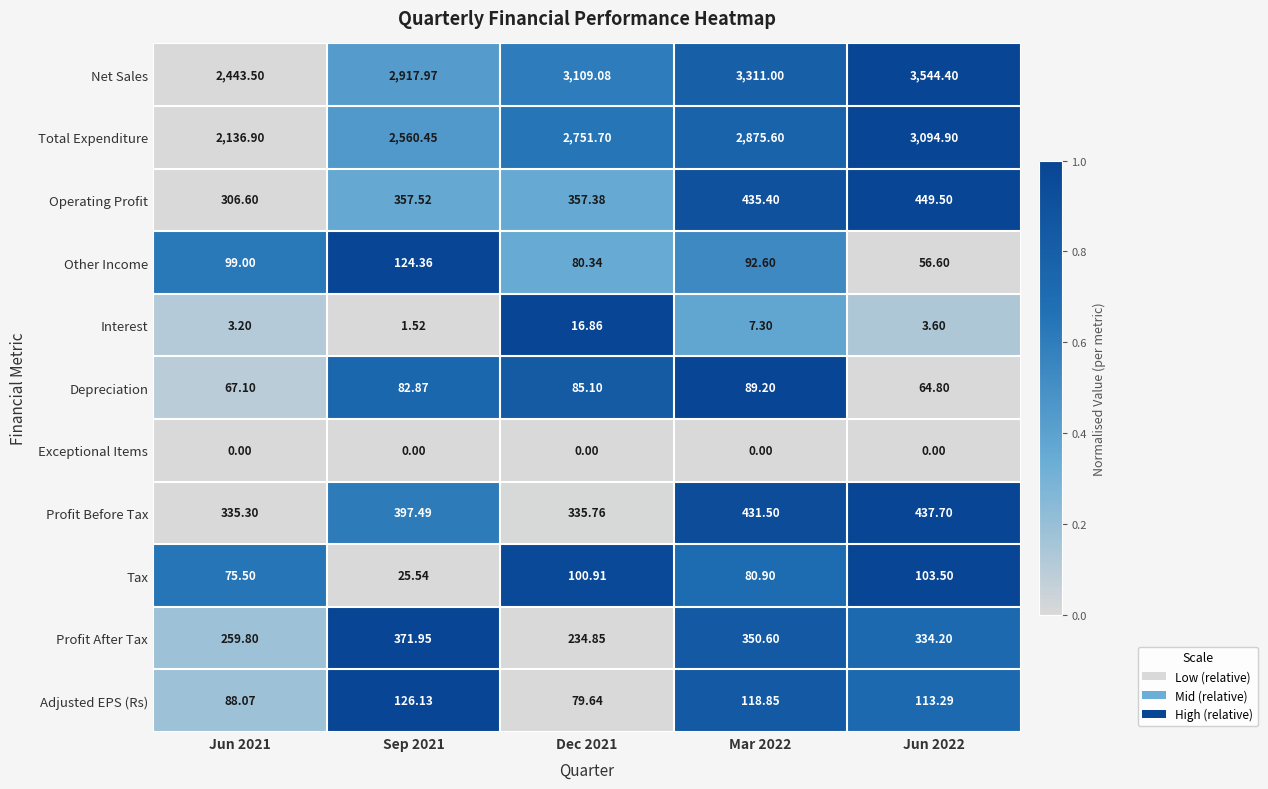

Rank the series by their maximum value, from lowest to highest.

Exceptional Items, Interest, Depreciation, Tax, Other Income, Adjusted EPS (Rs), Profit After Tax, Profit Before Tax, Operating Profit, Total Expenditure, Net Sales